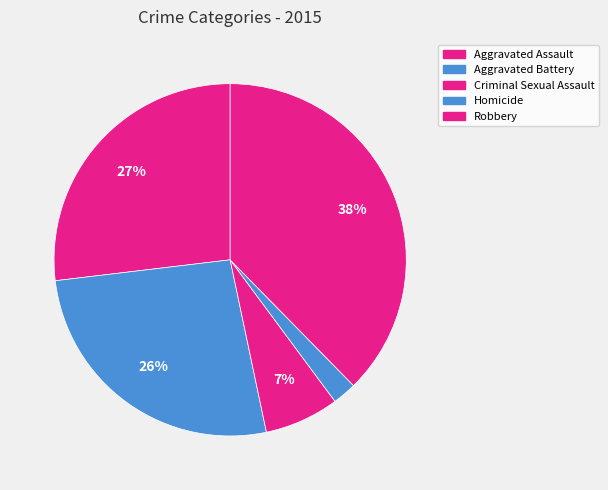

To the nearest percent, what is the combined percentage of Robbery and Aggravated Assault?

65%